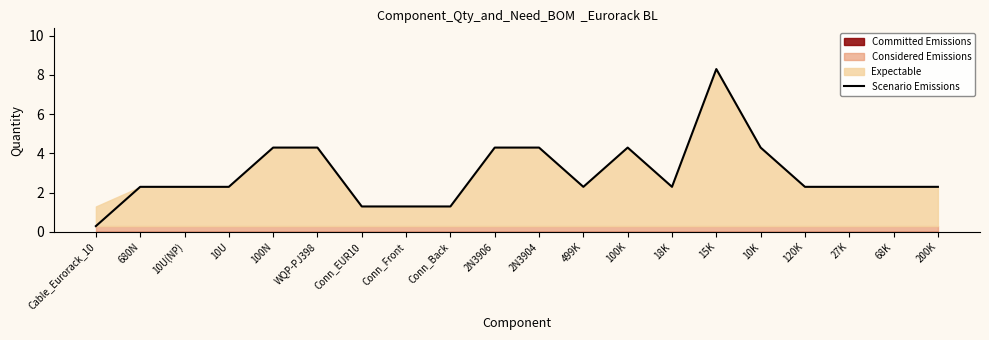

How many data points are less than 2?

4